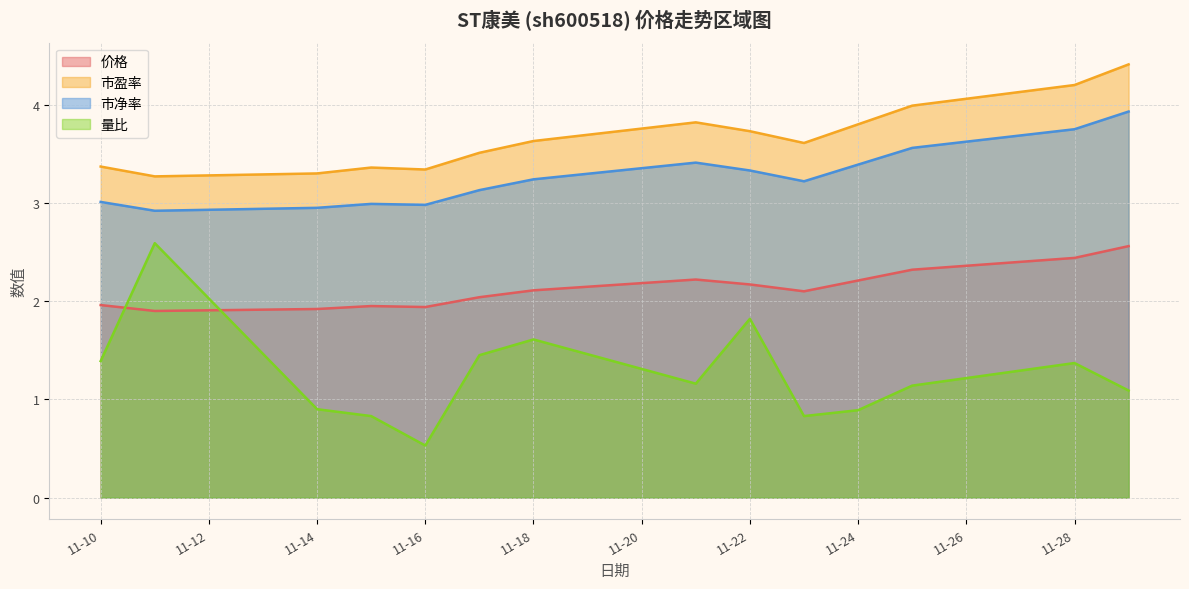

True or false: 量比 has a value of 1.8 at 11-22.

True